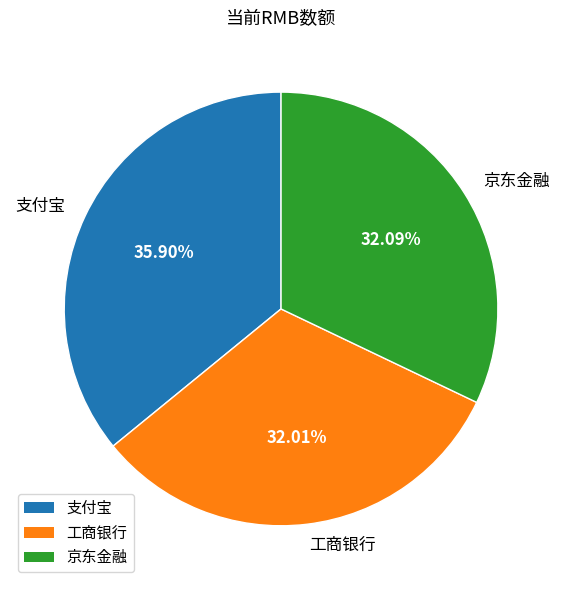

To the nearest percent, what portion does 支付宝 represent?

36%